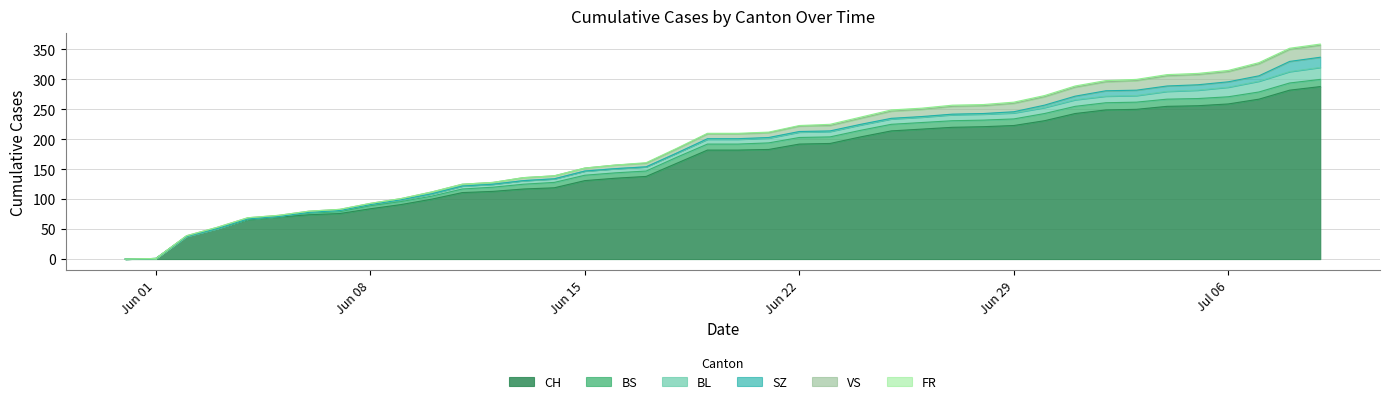

What is the value of the CH point at the 28th from the left?

220